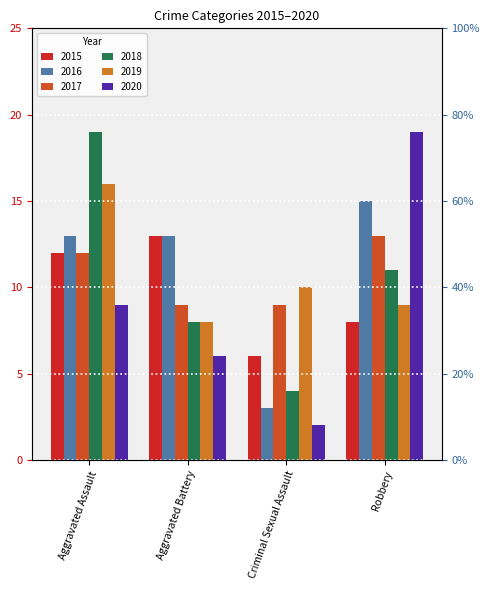

How many 2019 values are between 9 and 16?

3